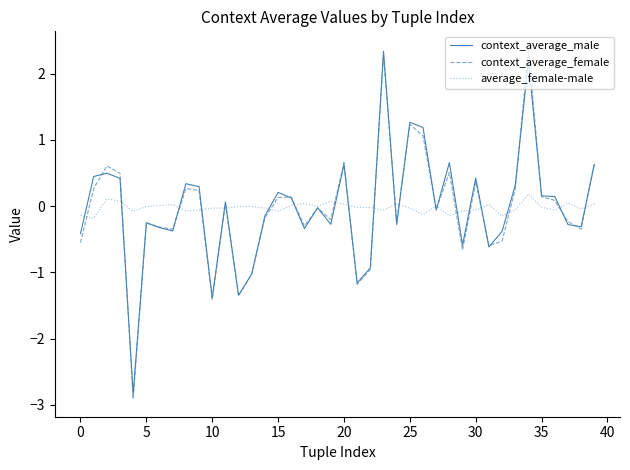

What is the highest value of the context_average_male series?

2.3